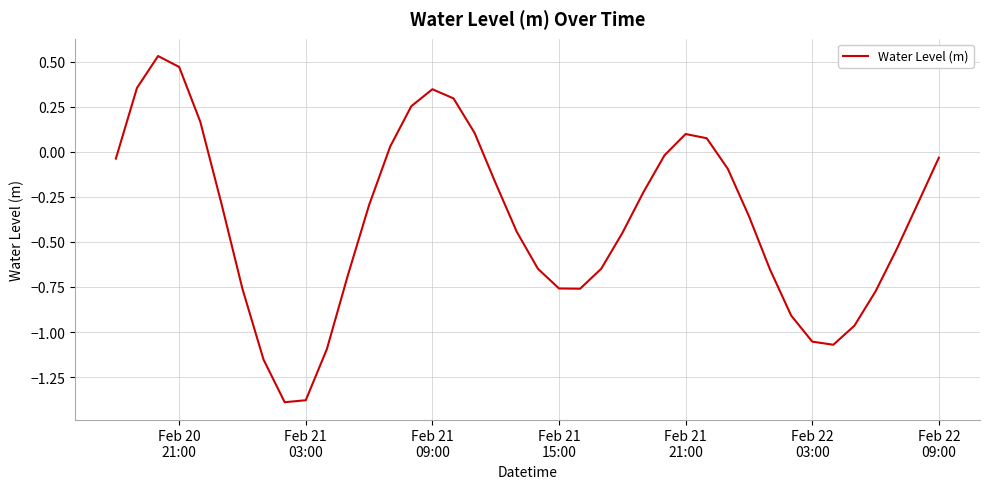

What is the difference between the maximum and minimum values?

1.9